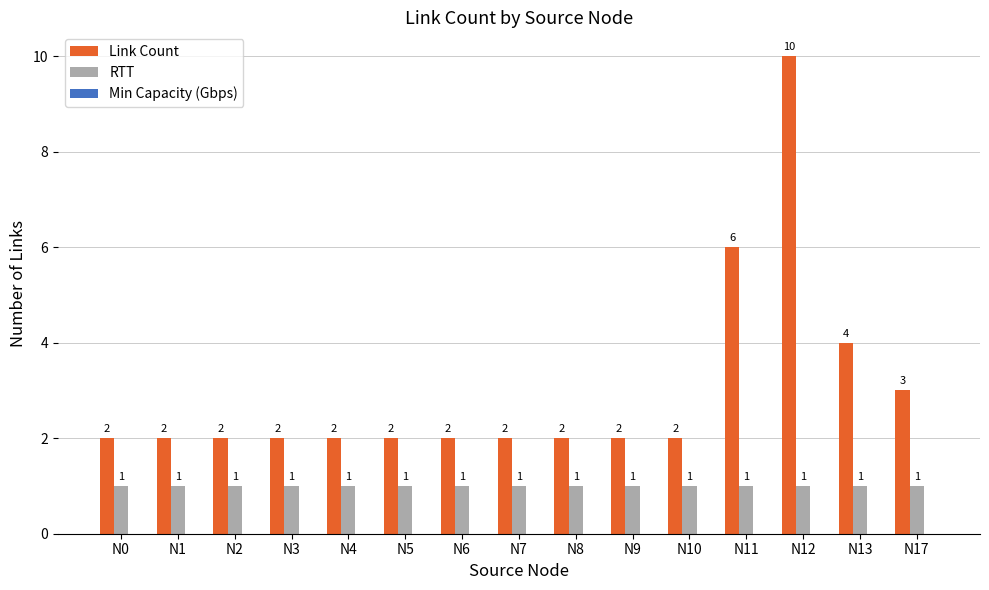

How many data points does each series have?

15